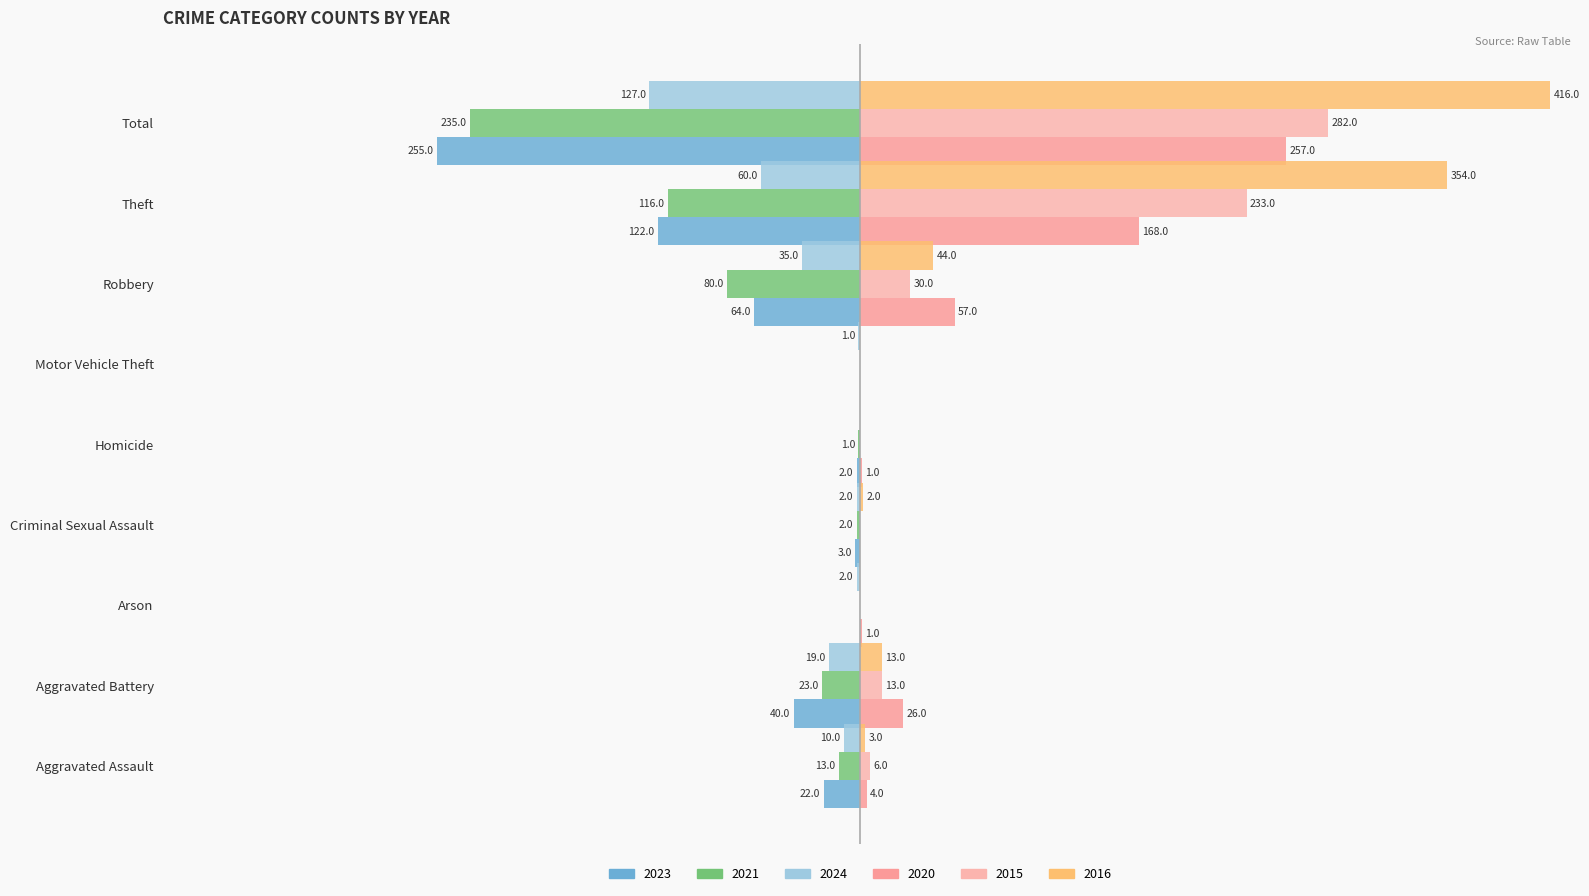

At which label does 2021 first exceed -13?

Arson